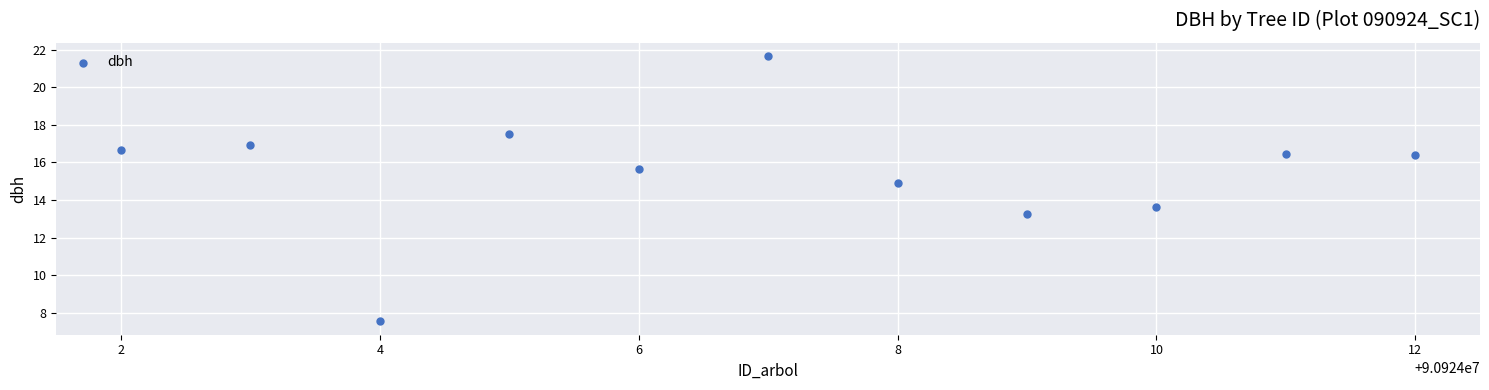

What is the average Y value?

15.5